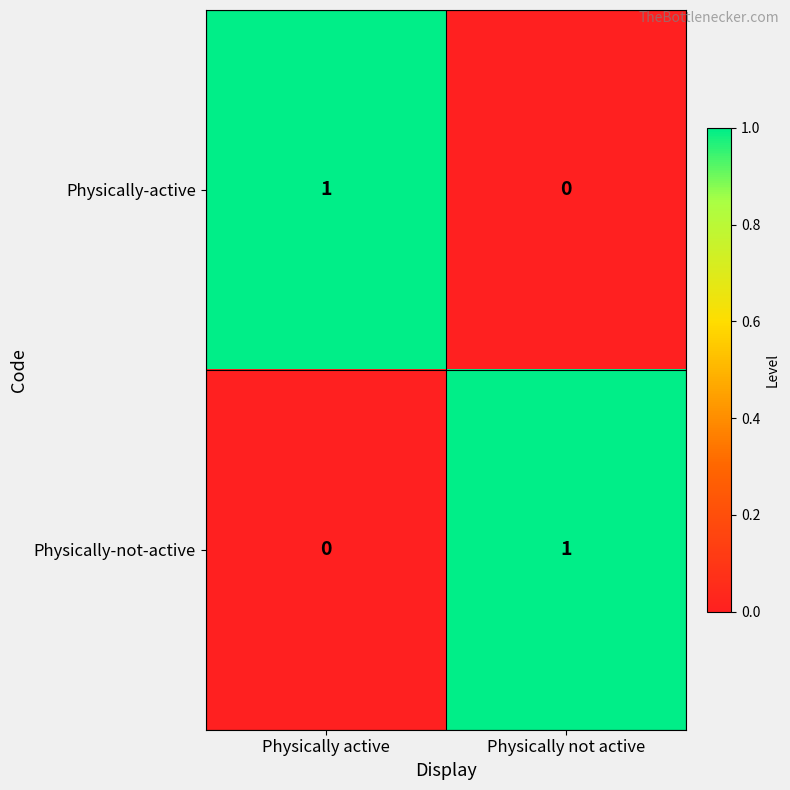

Reading left to right, extract all data points from this chart.

Physically-active: 1	0
Physically-not-active: 0	1